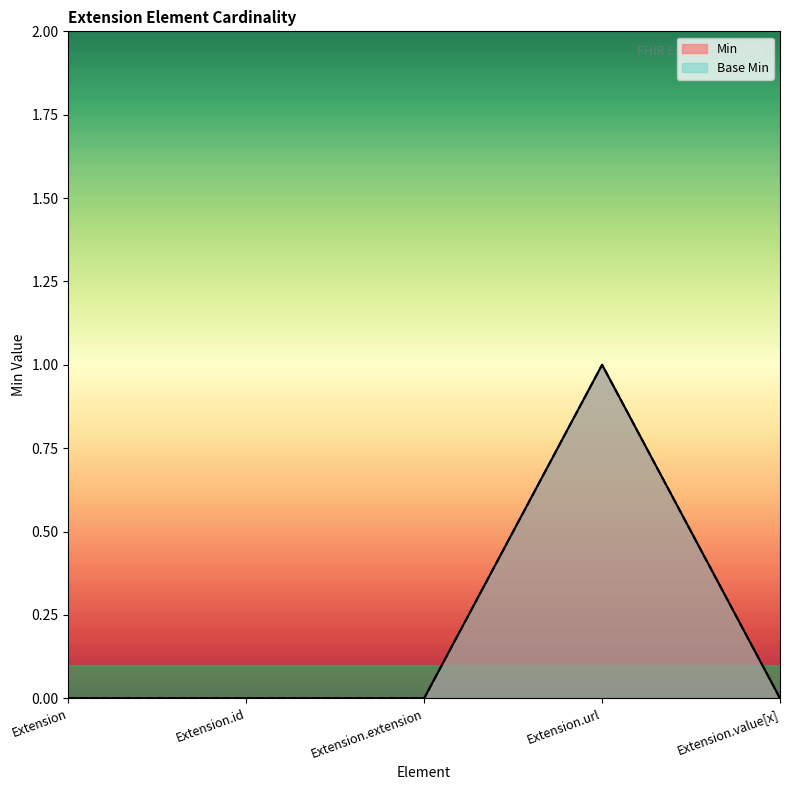

Rank the categories by Min value from lowest to highest.

Extension, Extension.id, Extension.extension, Extension.value[x], Extension.url